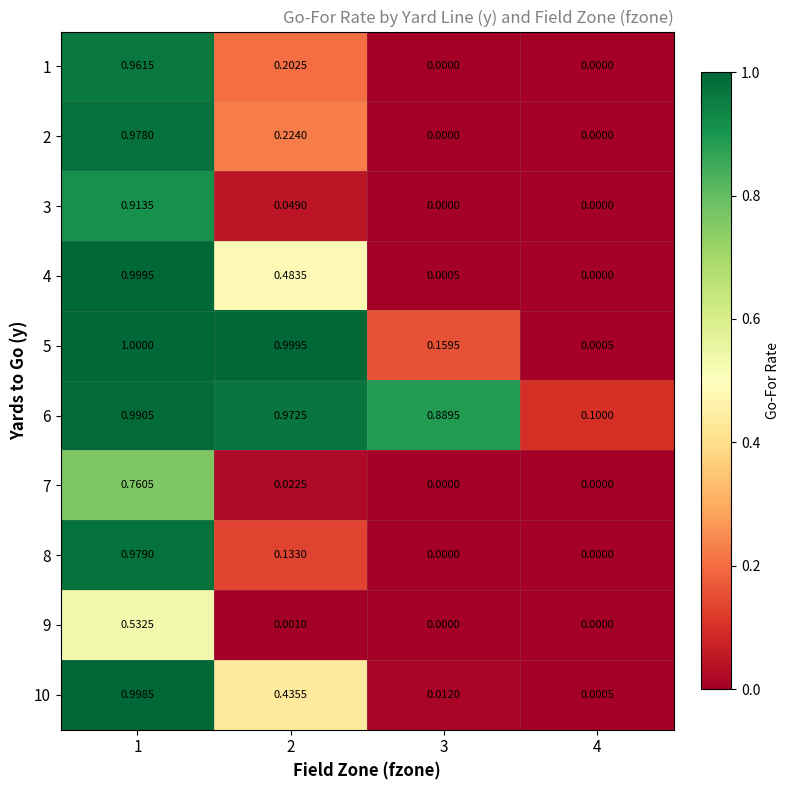

How many data points does each series have?

4